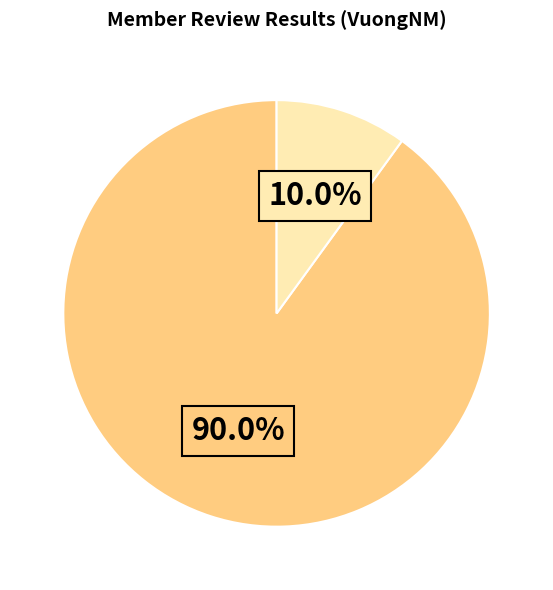

Is there any slice that represents more than half of the pie?

Yes